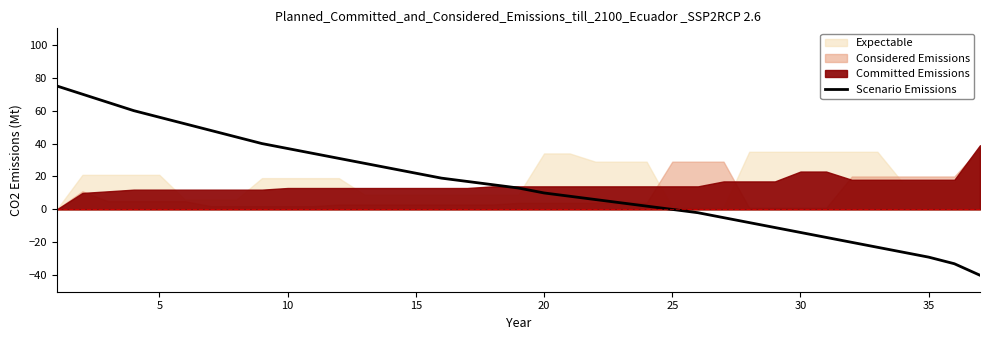

Reading left to right, list all the values displayed in this chart.

75	70	65	60	56	52	48	44	40	37	34	31	28	25	22	19	17	15	13	10	8	6	4	2	0	-2	-5	-8	-11	-14	-17	-20	-23	-26	-29	-33	-40